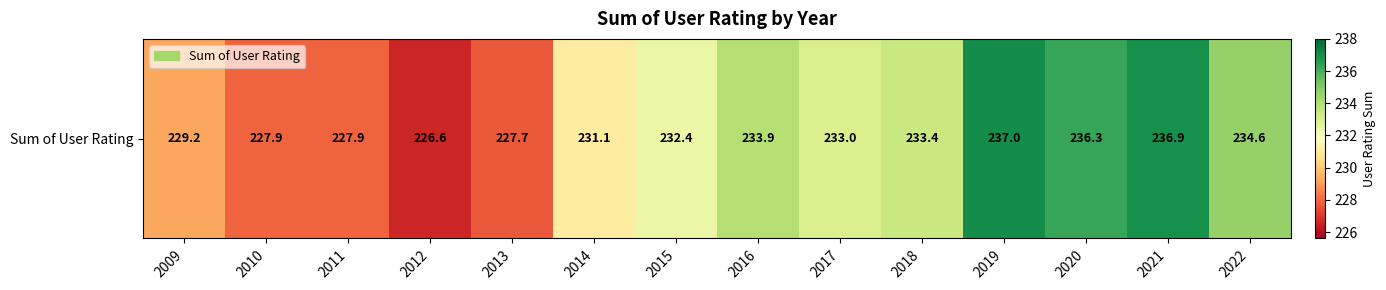

At which category does the chart reach its minimum across all series?

2012